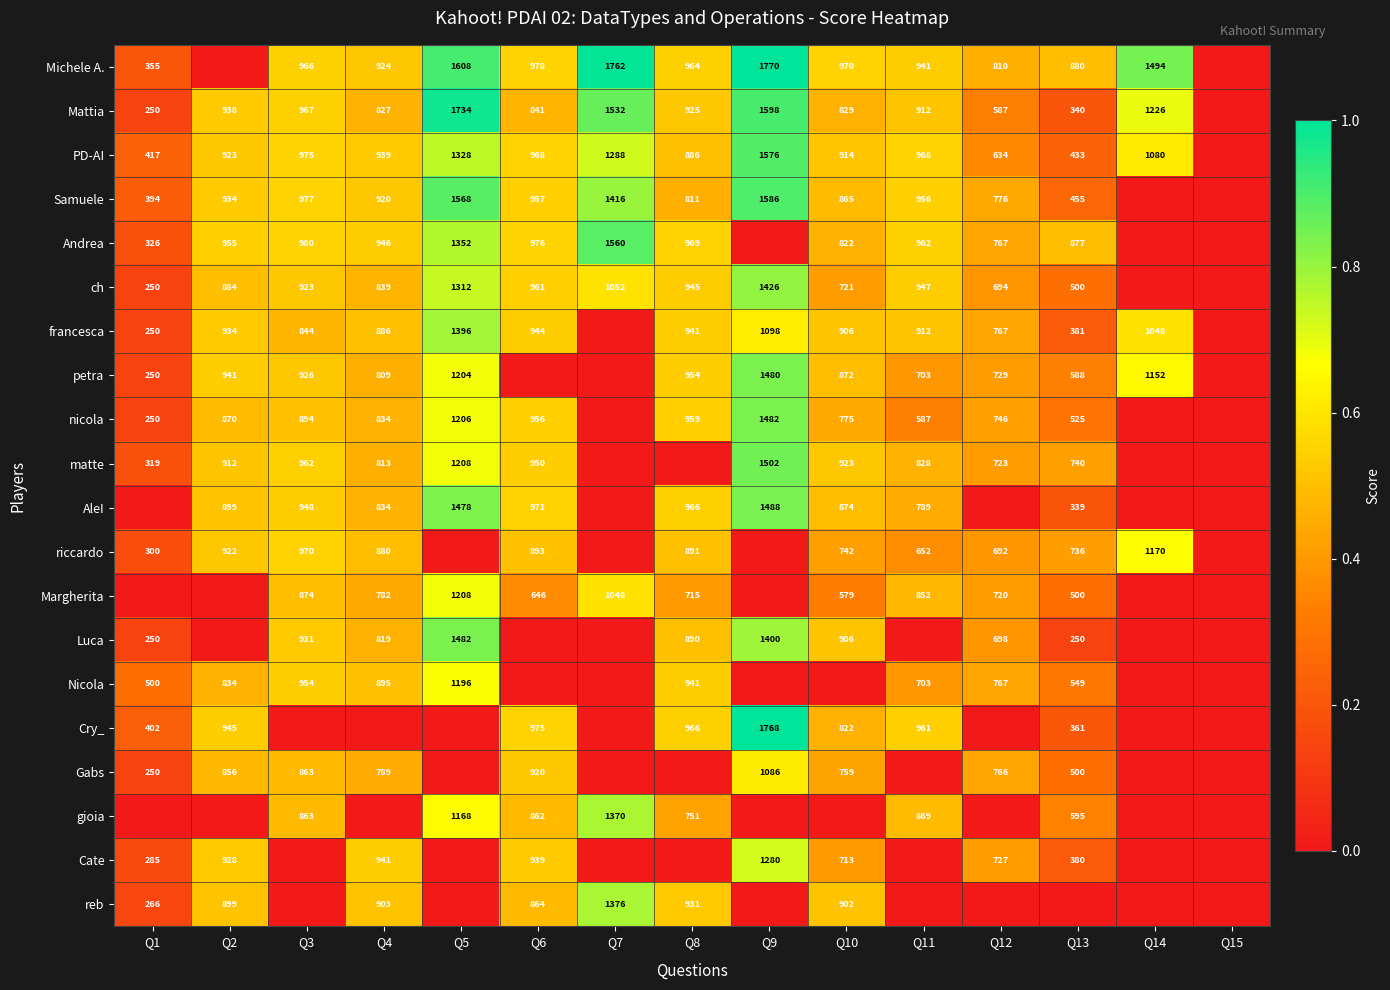

What is the sum of the Nicola values at Q3 and Q1?

1454